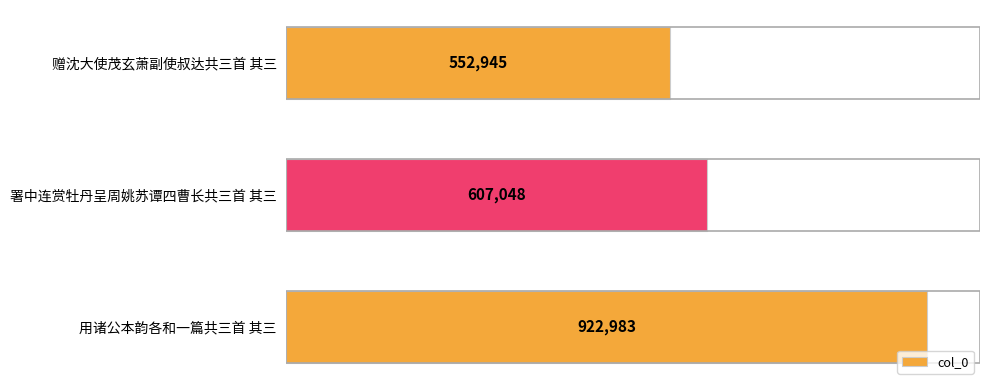

The value at 用诸公本韵各和一篇共三首 其三 is 382555. True or false?

False